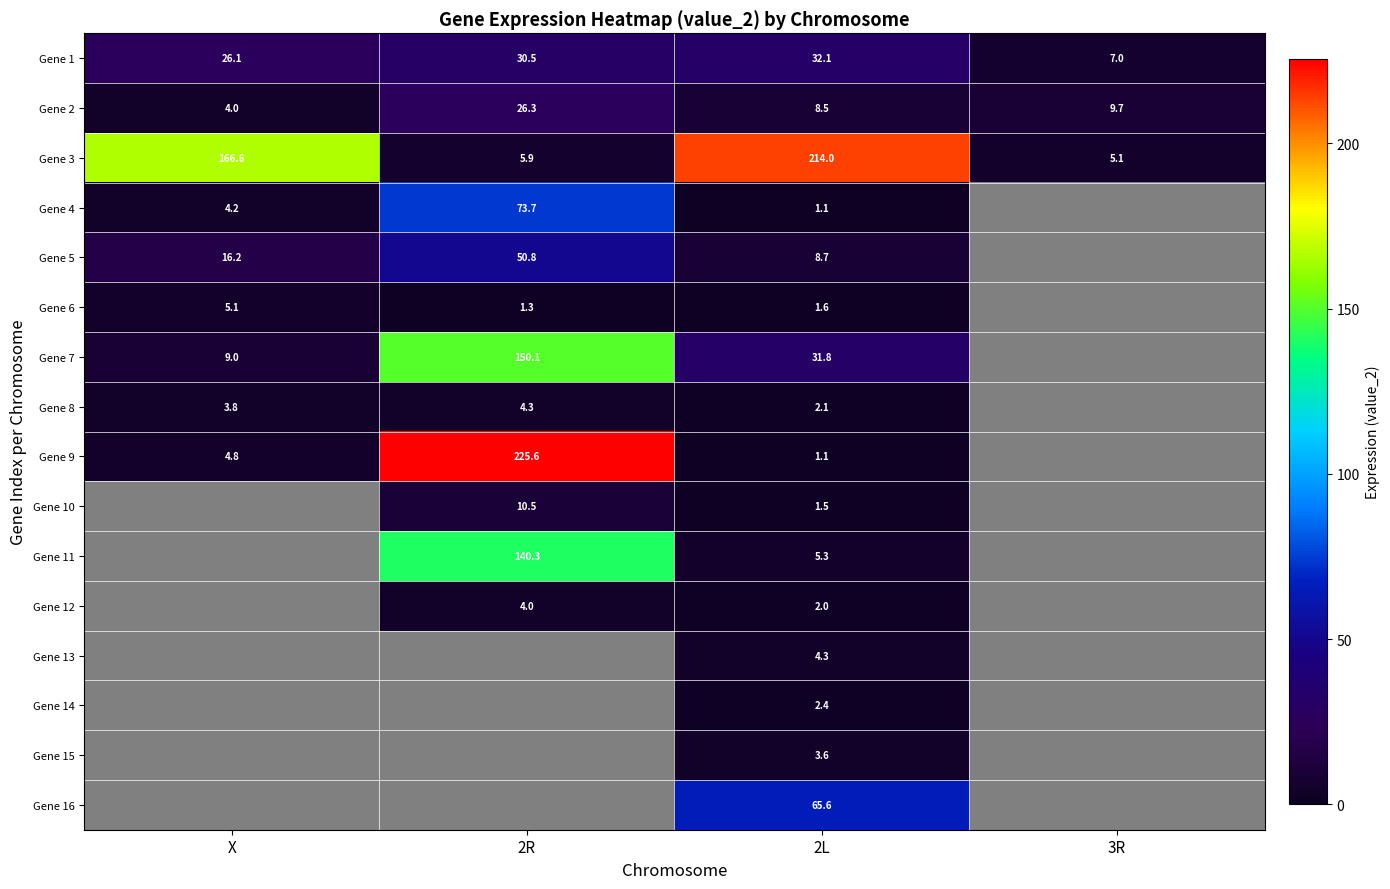

Is the value of Gene 6 at X greater than the value of Gene 1 at 2R?

No